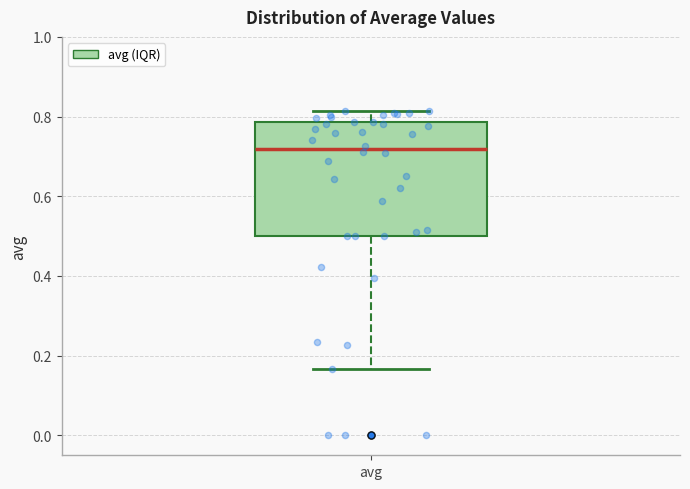

Where does the median line of the box for avg sit on the y-axis? The values are not printed on the chart, so give them approximately, as read against the axis.

0.72